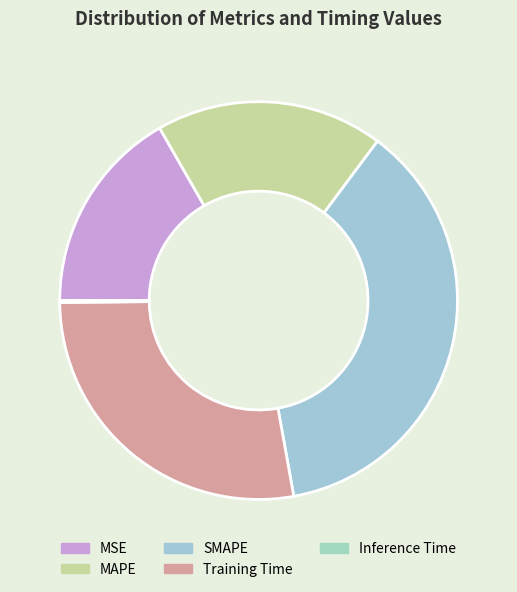

How many slices are in this pie chart?

5